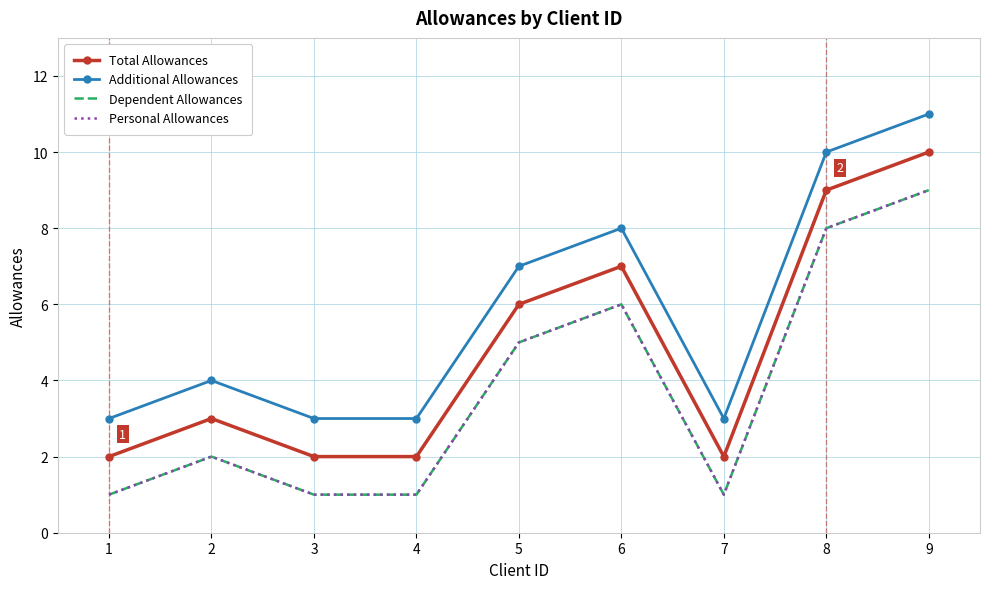

At how many categories does at least one series exceed 9?

2